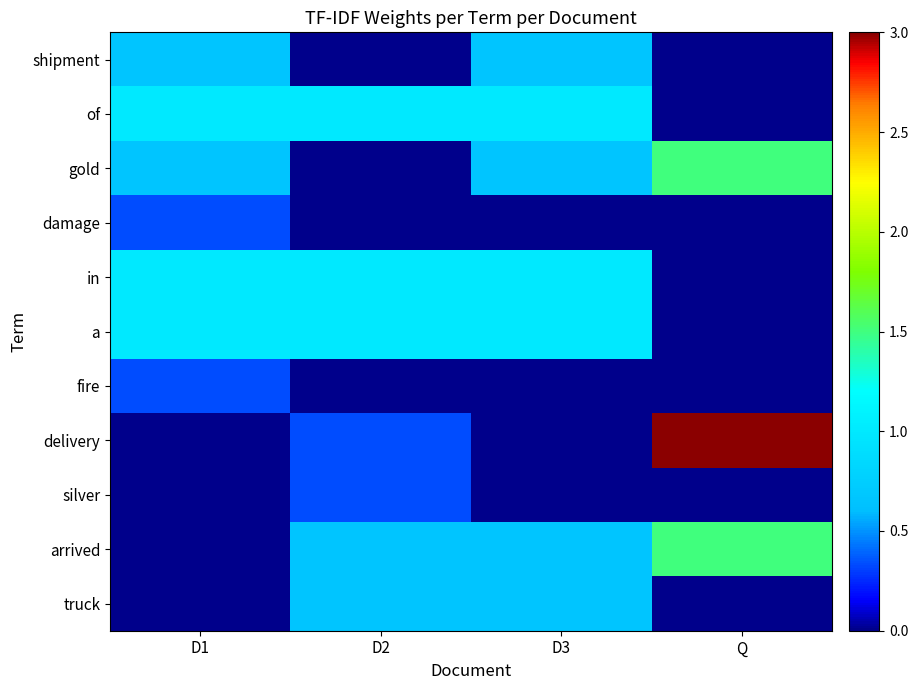

Rank the series by their maximum value, from lowest to highest.

damage, fire, silver, shipment, truck, of, in, a, gold, arrived, delivery